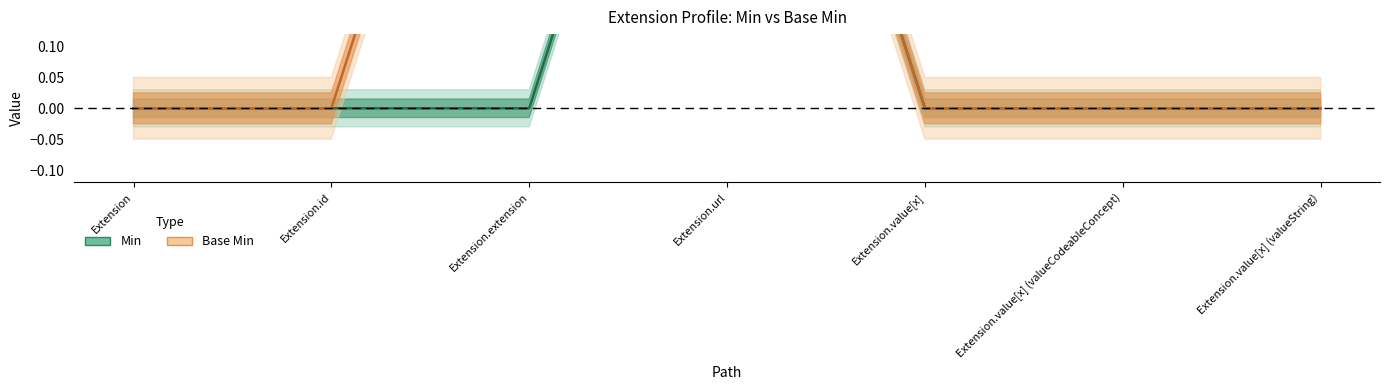

The Base Min series shows 1 at Extension.id. True or false?

False